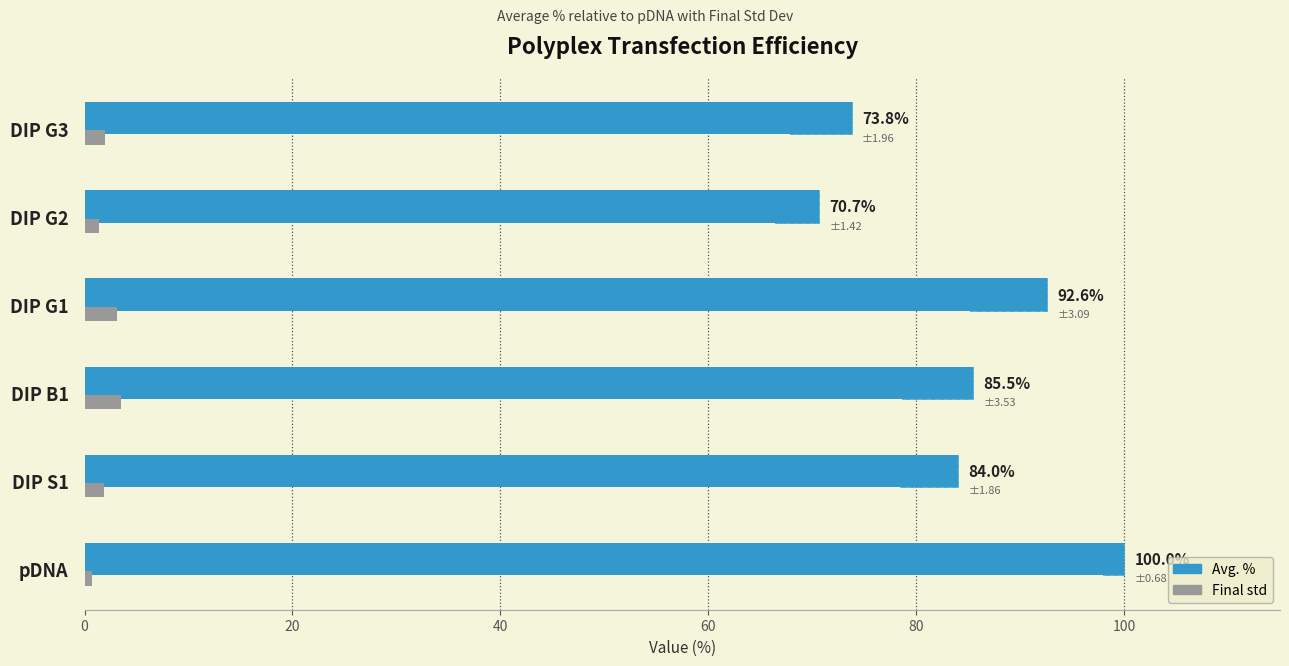

Which series has the widest spread of values?

Avg. %